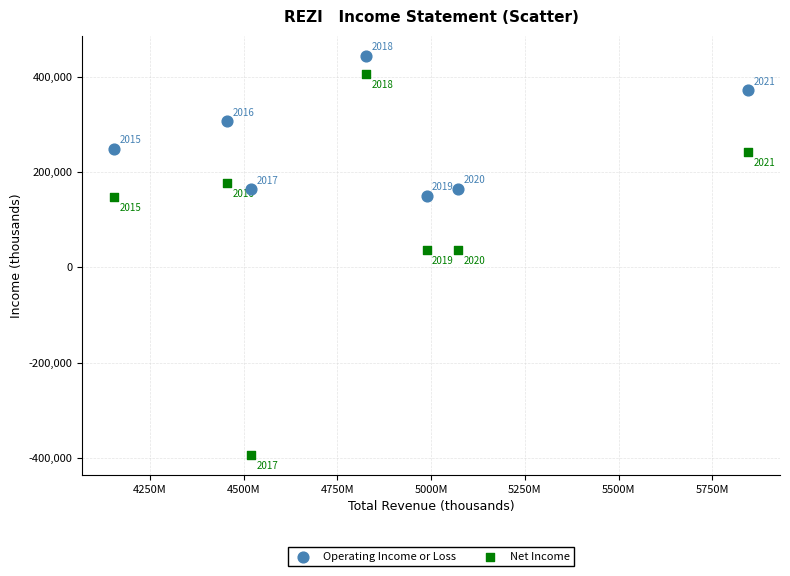

In the Operating Income or Loss series, what Y value is closest to 297000?

307000